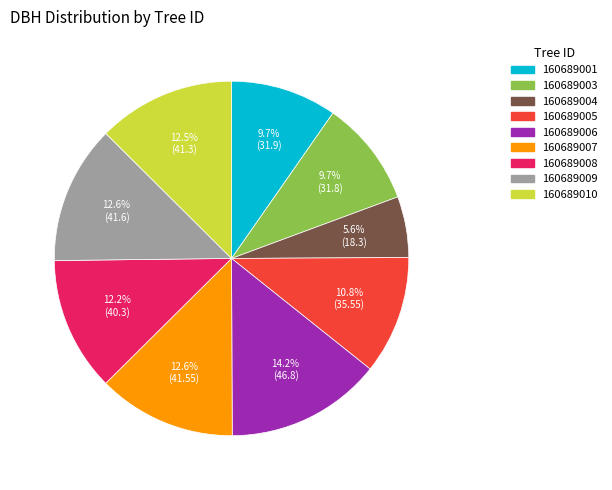

Does 160689009 represent more than half of the total?

No